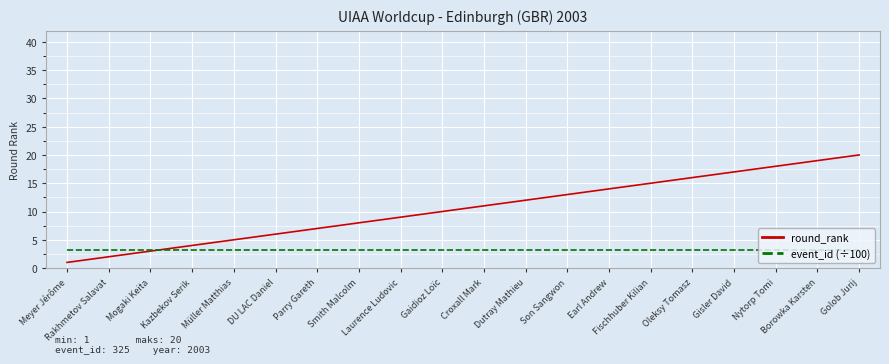

Which series has the largest total across all categories?

round_rank